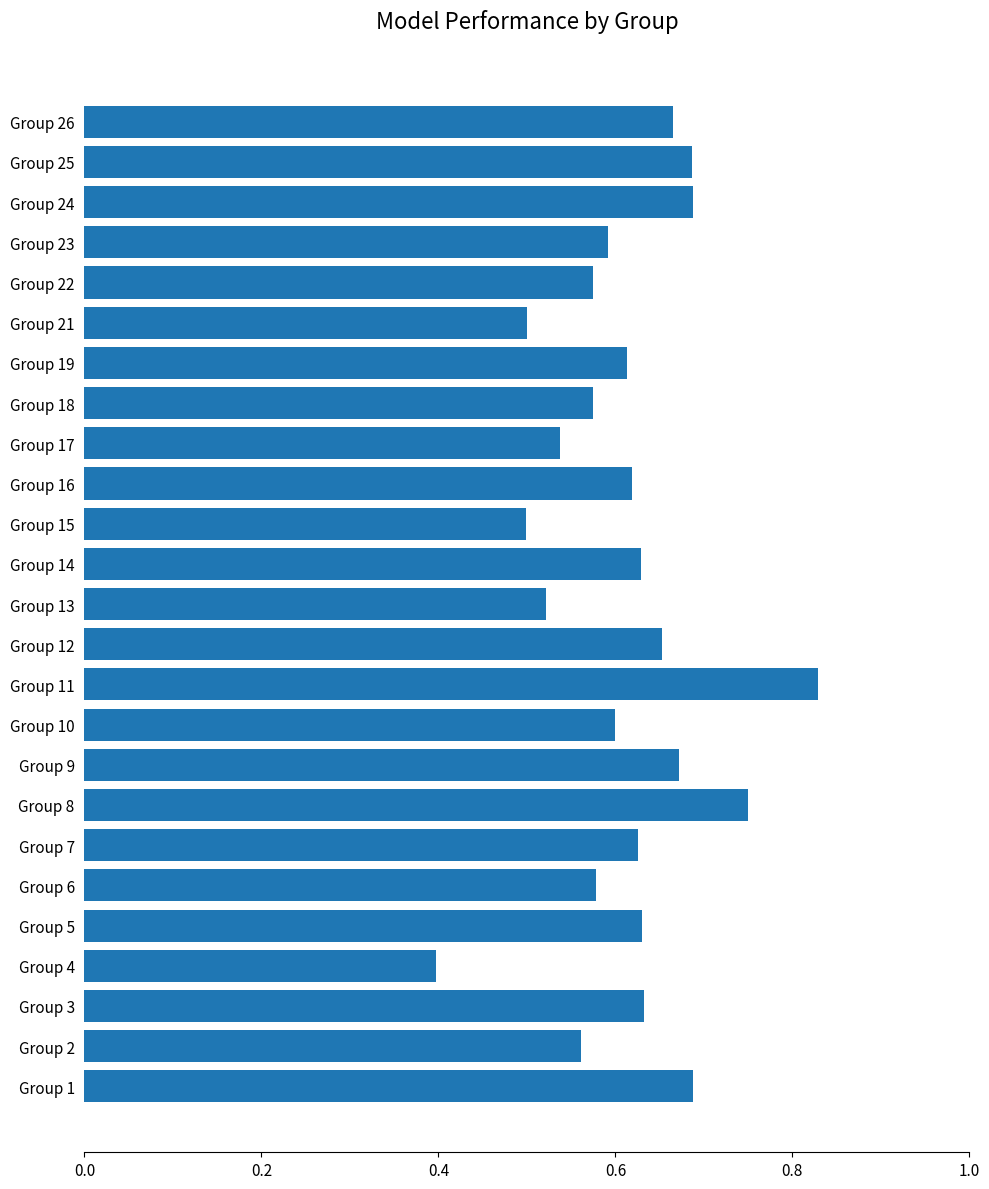

What is the sum of the values at Group 15 and Group 23?

1.1